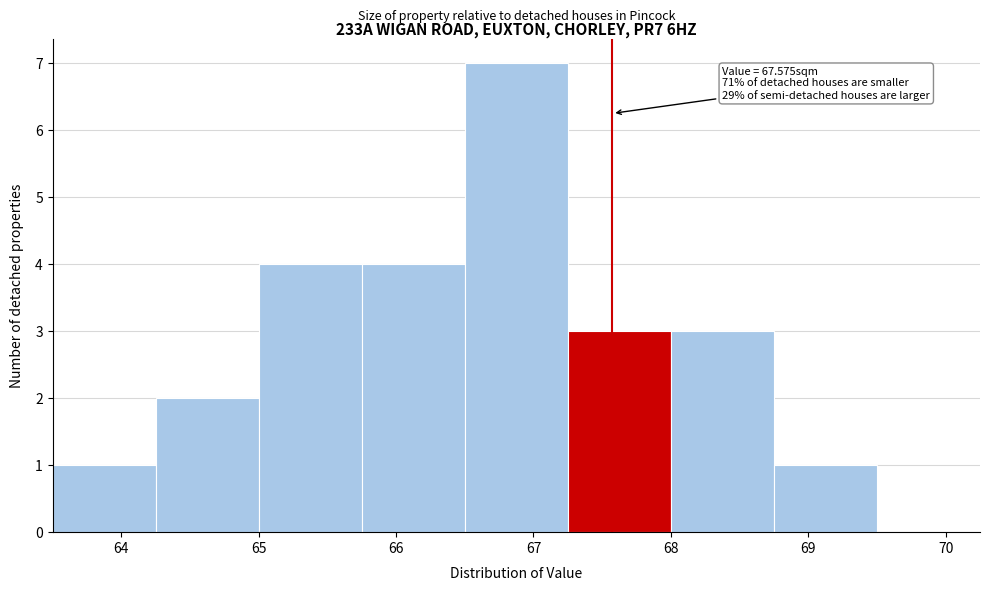

Which range on the x-axis has the tallest bar?

66.50 to 67.25